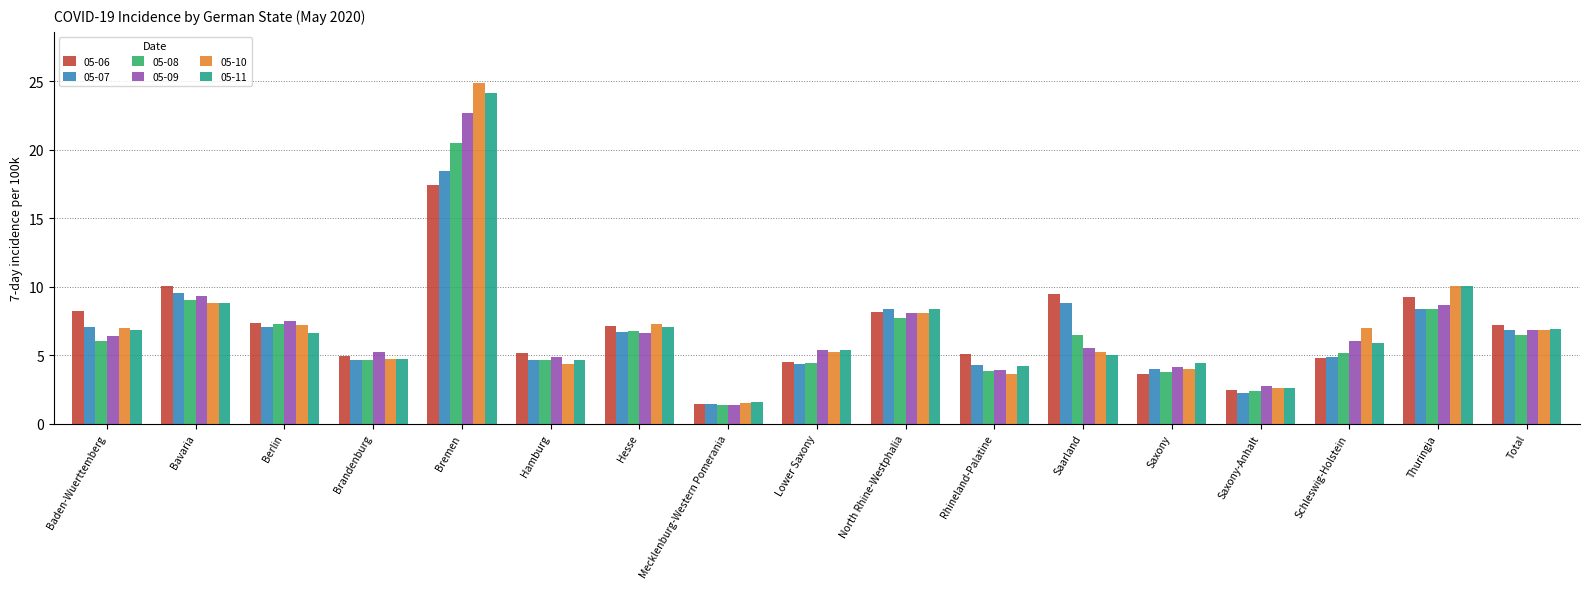

What is the difference between the 05-07 values at Hesse and Hamburg?

2.1